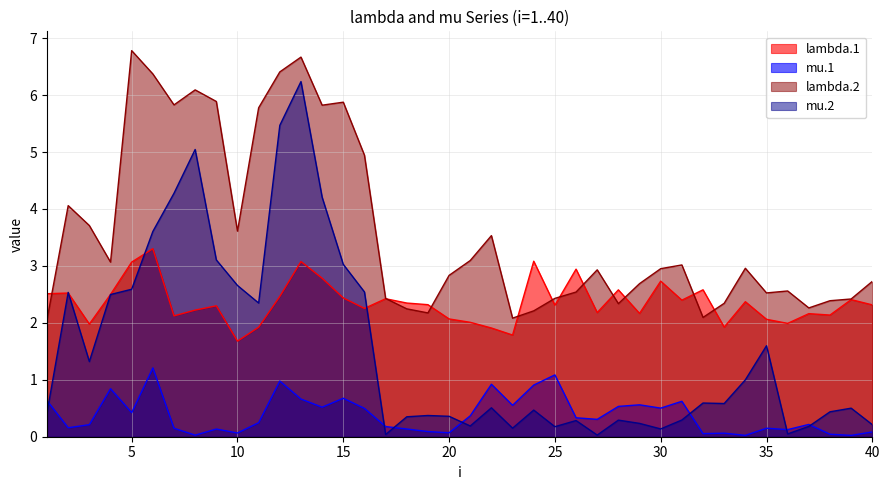

What are all the series names shown in the legend?

lambda.1, mu.1, lambda.2, mu.2